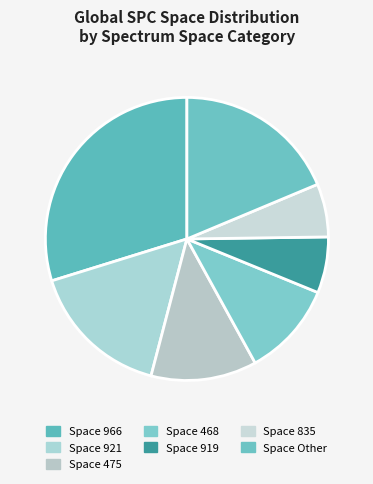

How many slices are in this pie chart?

7